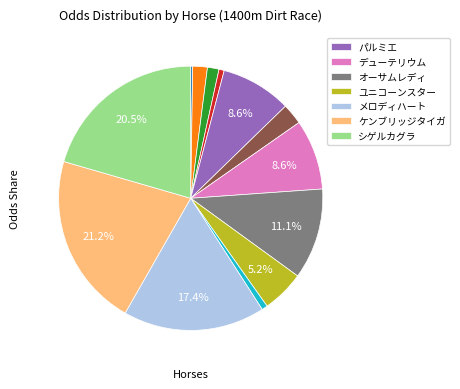

To the nearest percent, what is the average slice percentage?

8%